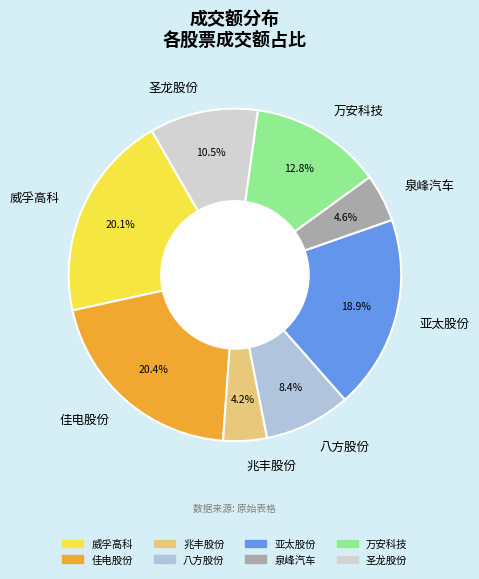

Which has a higher value, 圣龙股份 or 兆丰股份?

圣龙股份